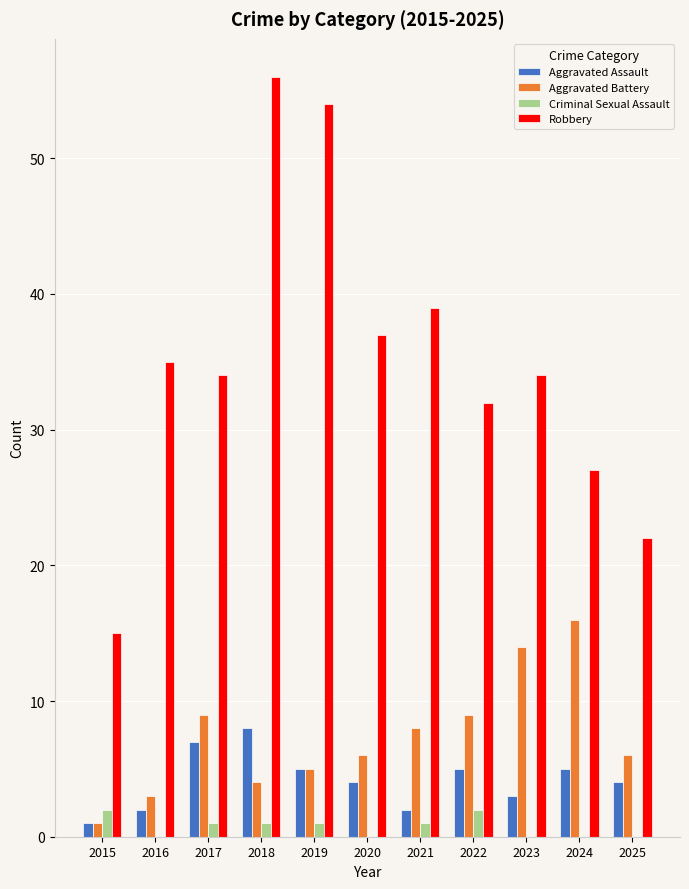

Which series has the largest total across all categories?

Robbery